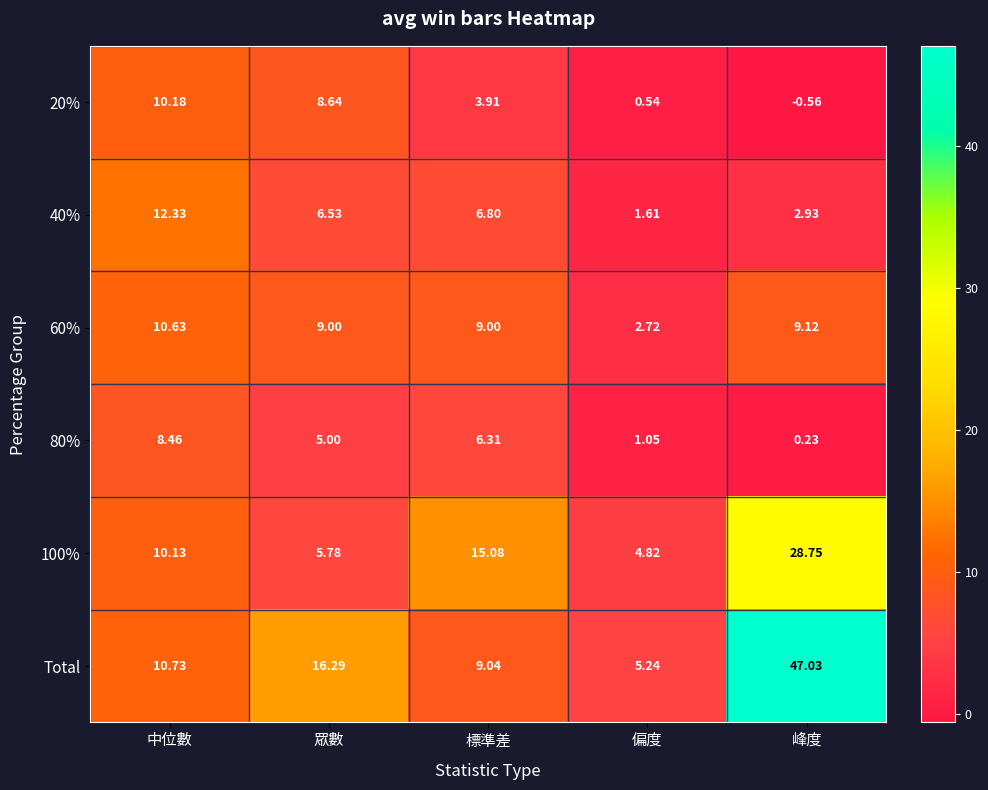

Which category has the lowest value across all series?

峰度